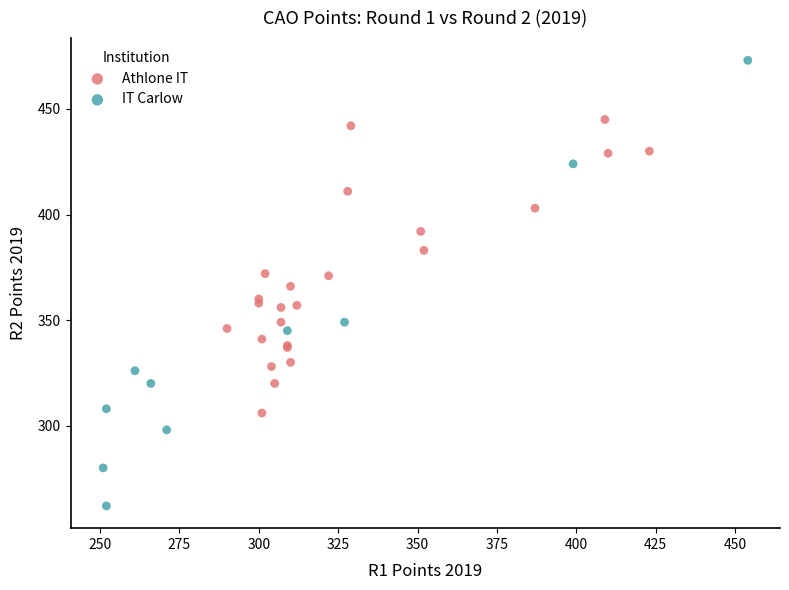

Which series contains the lowest Y value?

IT Carlow